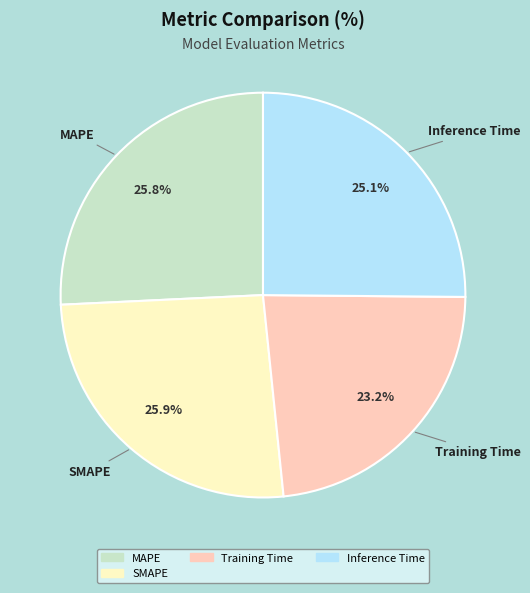

Is there a majority slice in this chart?

No